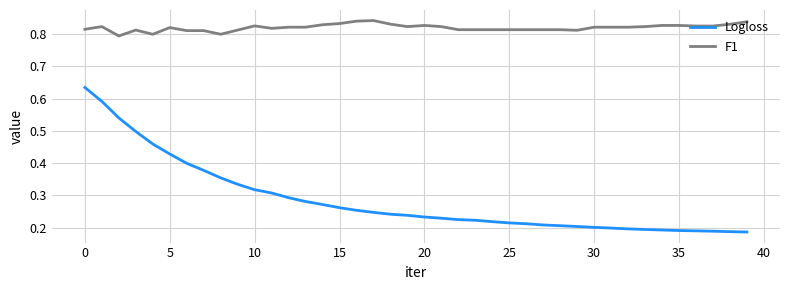

Which series has the largest range (max minus min)?

Logloss